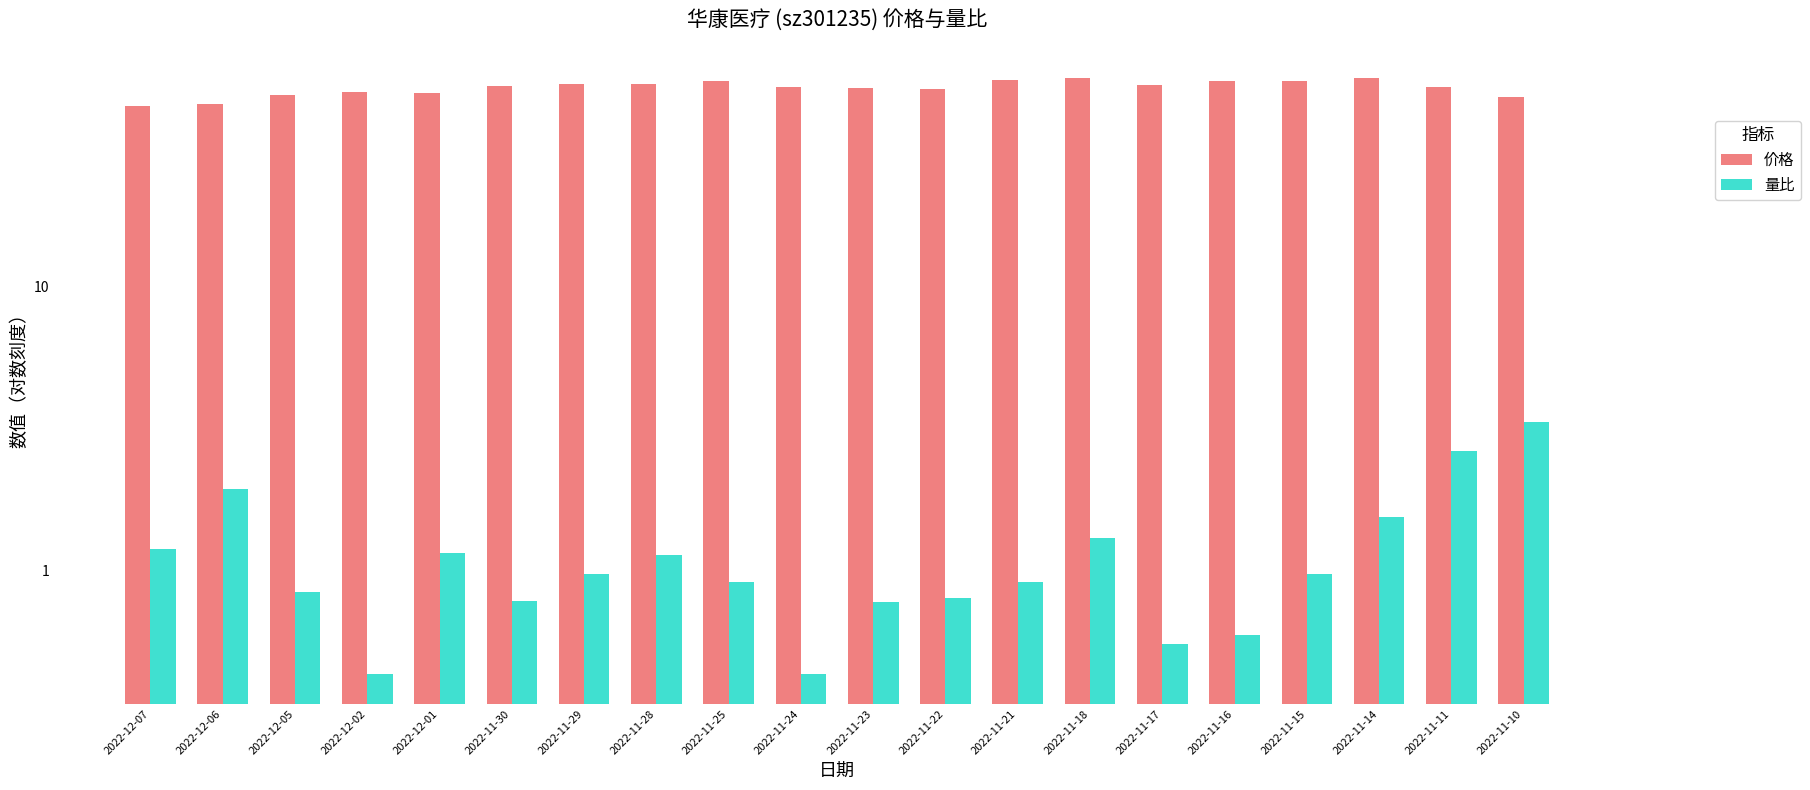

True or false: 价格 has a value of 50.0 at 2022-11-23.

True